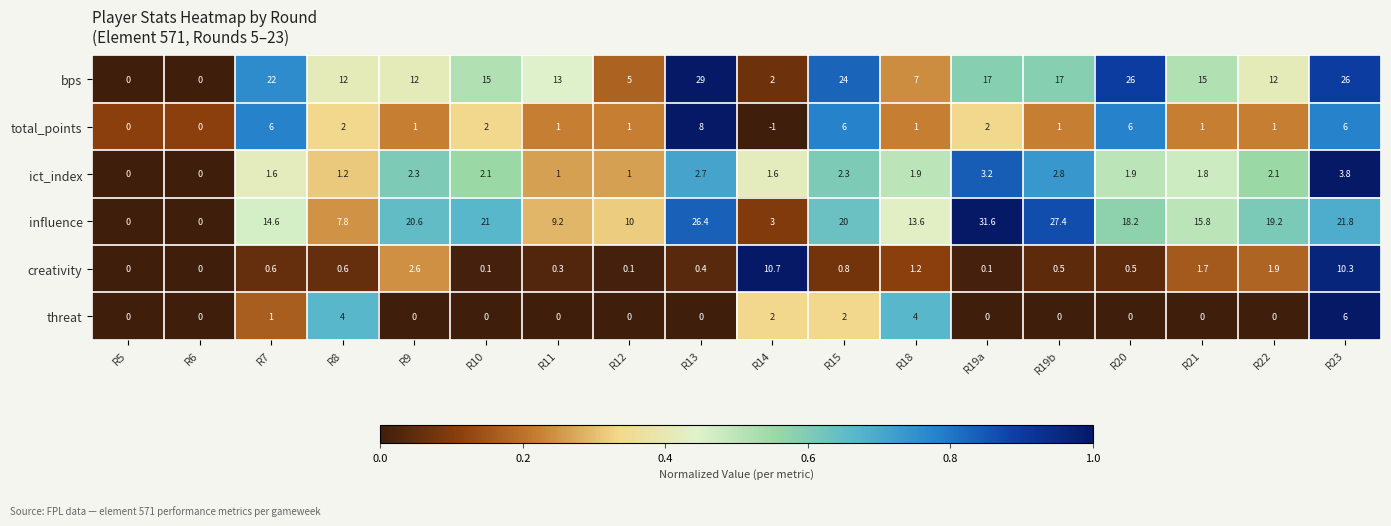

How many values in the threat series exceed 0?

6